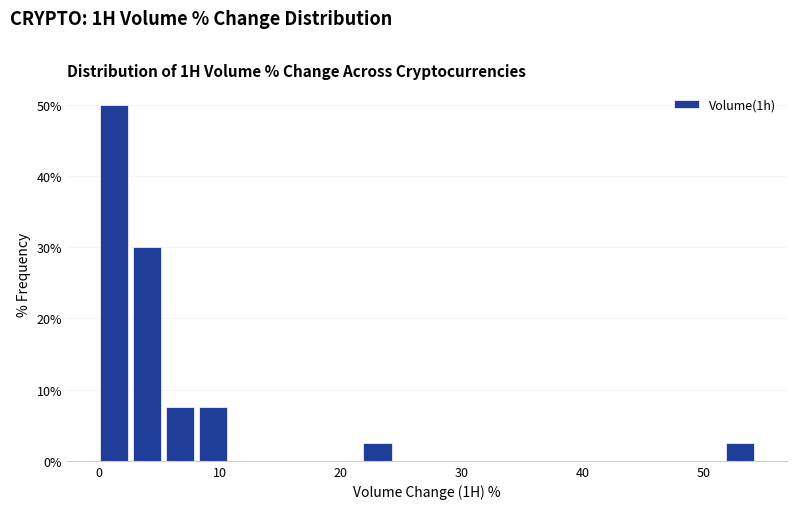

Read against the x-axis, roughly where is the centre of the tallest bar?

1